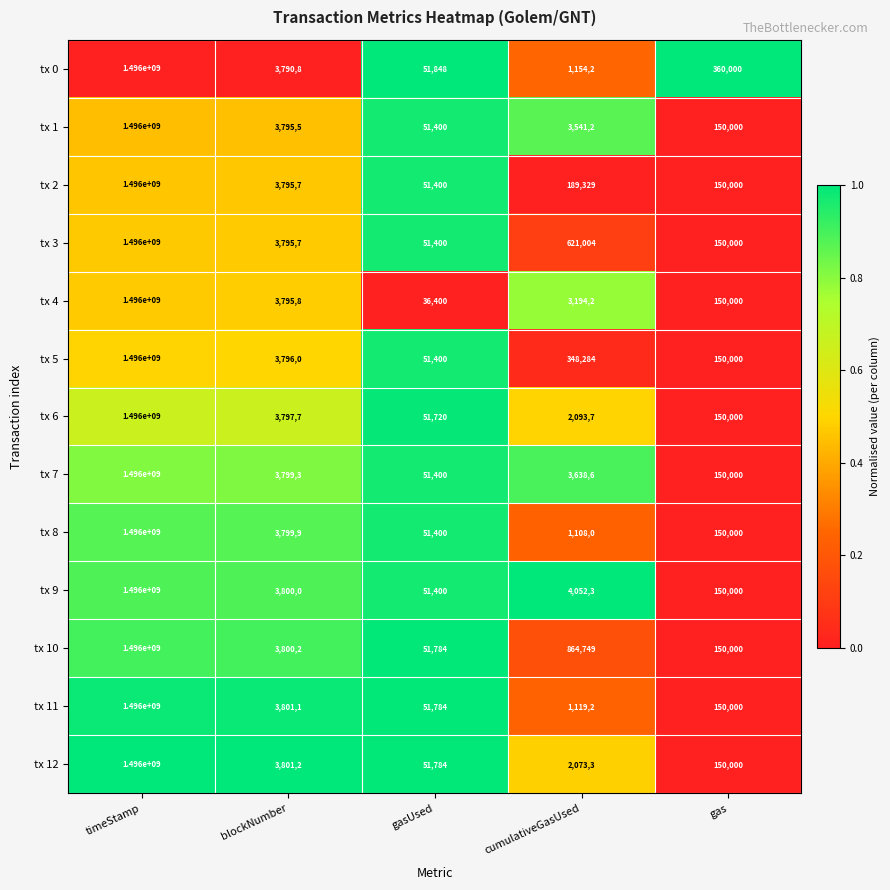

Count the number of categories in the chart.

5